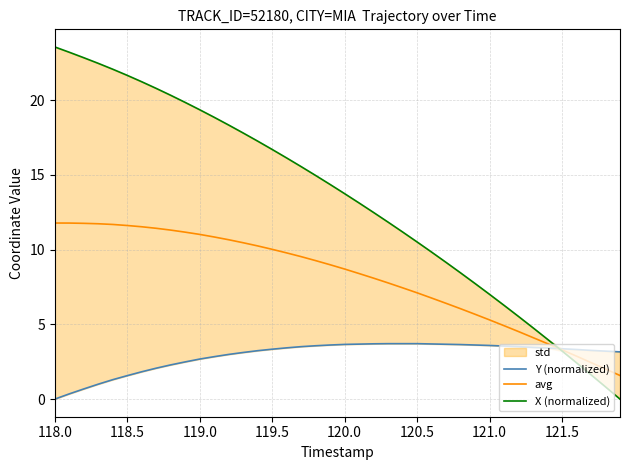

Does the chart display data point markers on the line(s)?

No